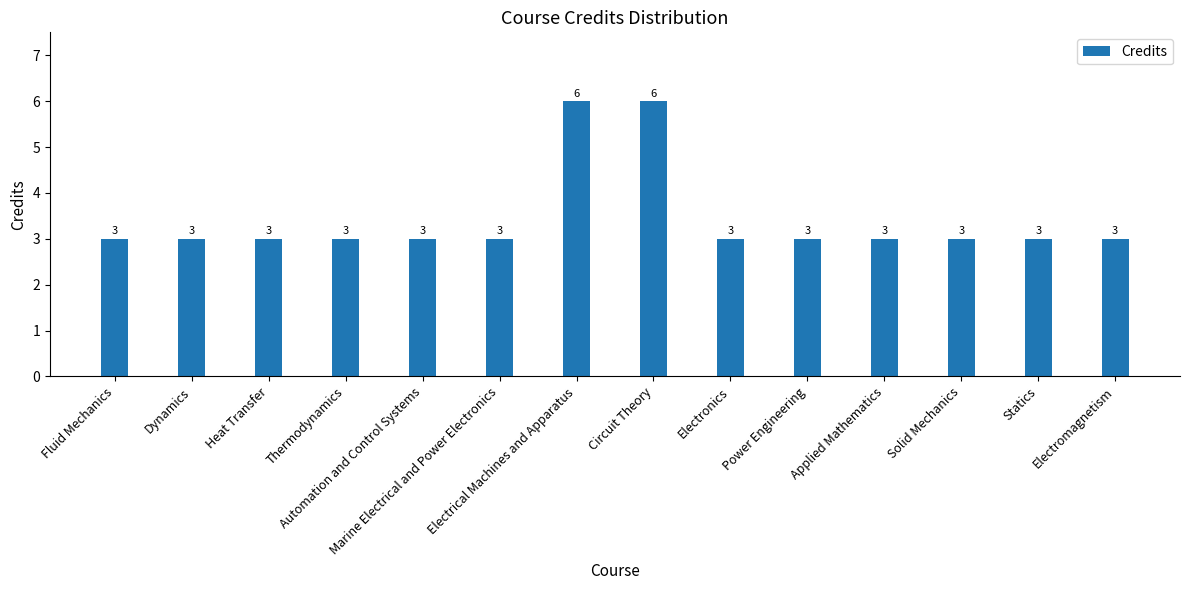

True or false: the data shows 1 at Applied Mathematics.

False